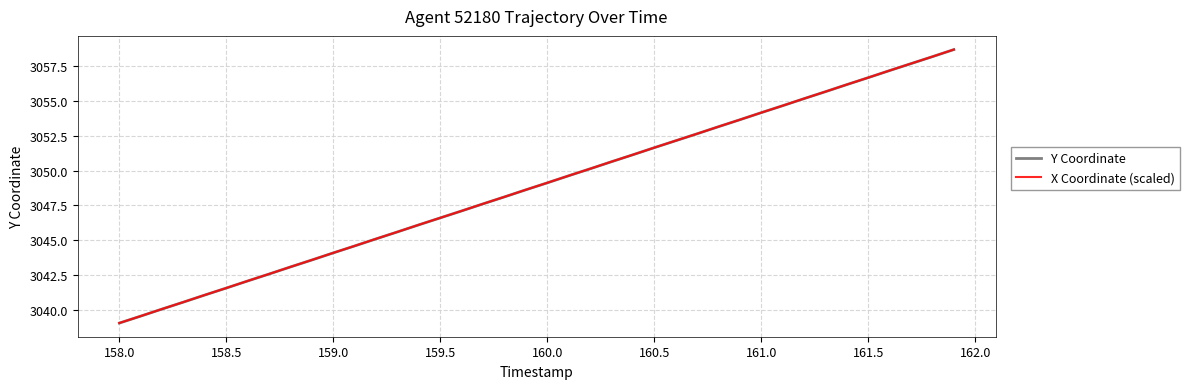

What is the value of the X Coordinate (scaled) point at the 16th from the left?

3046.6